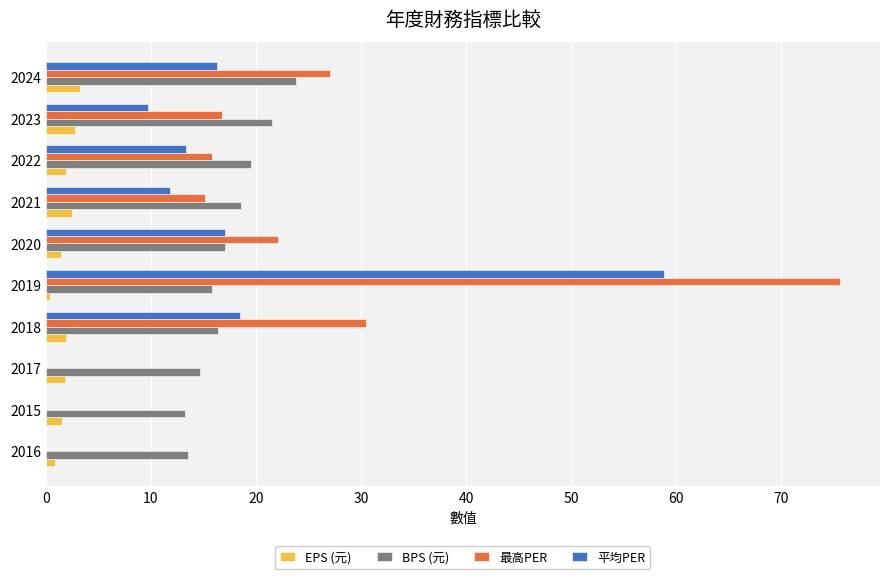

Which series has the widest spread of values?

最高PER